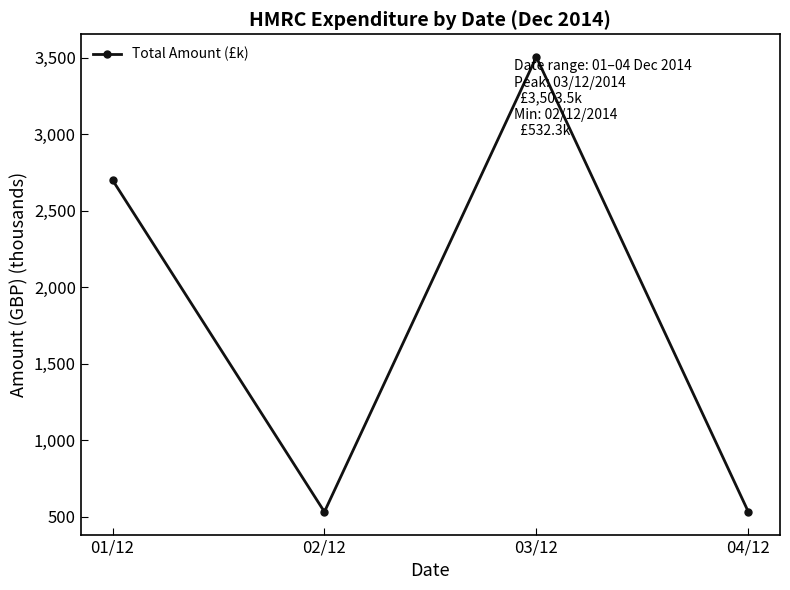

What is the average value?

1817.5